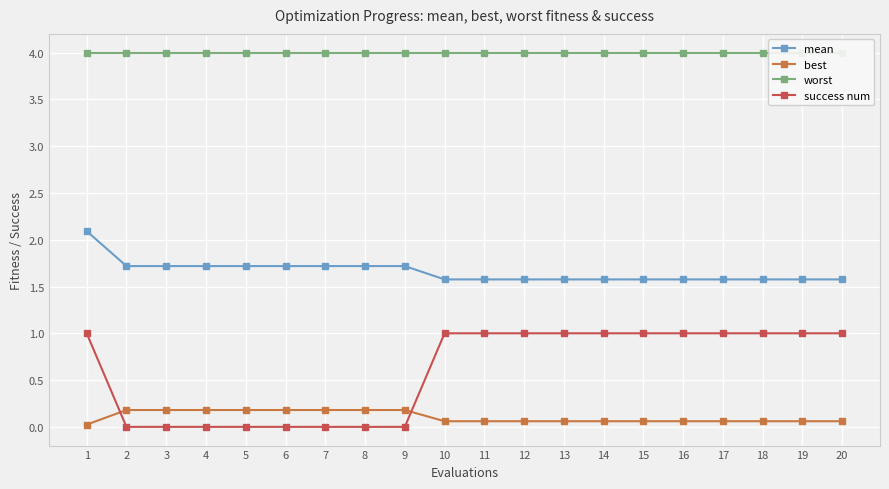

True or false: best and success num cross at least once.

True